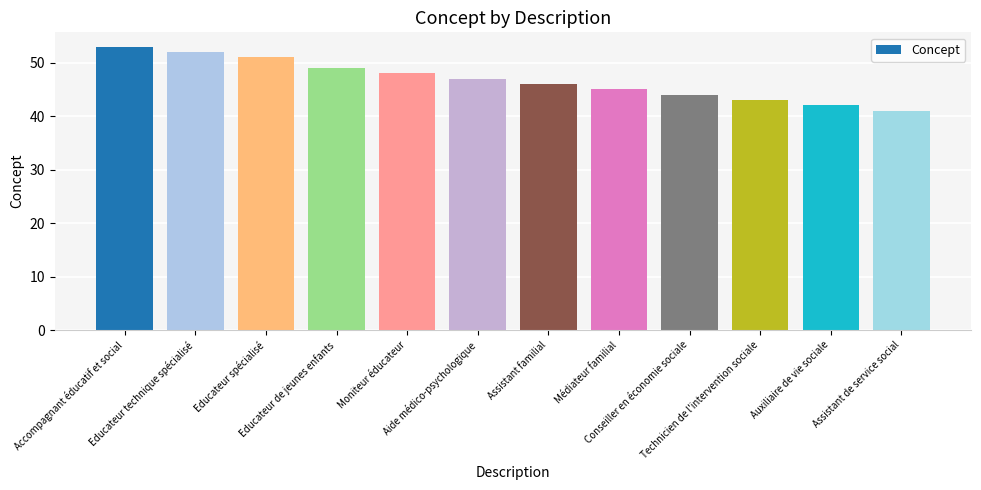

Reading right to left, transcribe all the data shown in this chart.

41	42	43	44	45	46	47	48	49	51	52	53